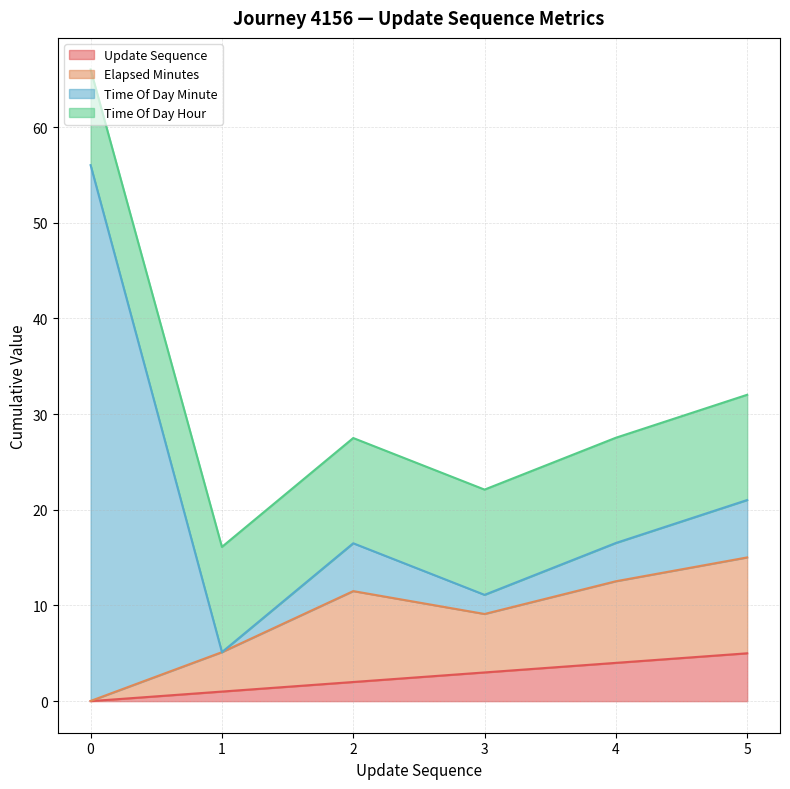

What is the difference between the update_sequence values at 5 and 0?

5.0